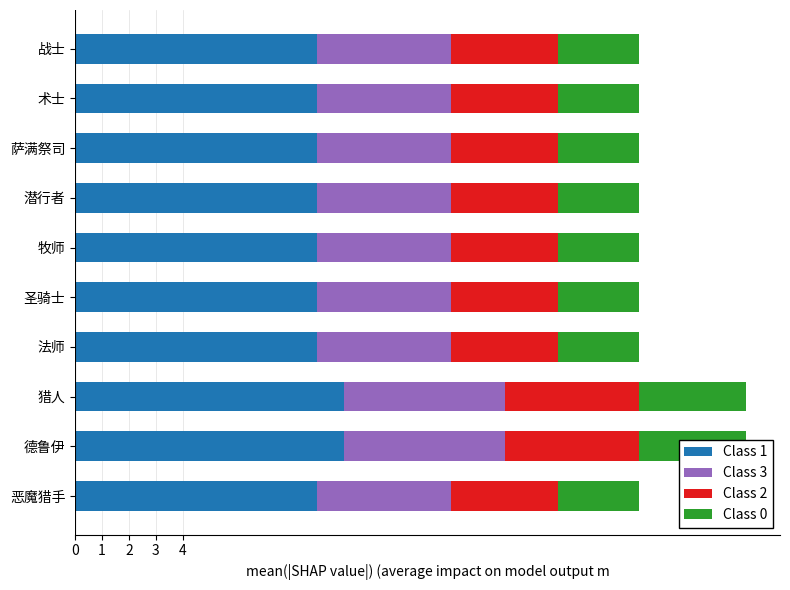

List the series in order of their overall mean, highest first.

Class 1, Class 3, Class 2, Class 0